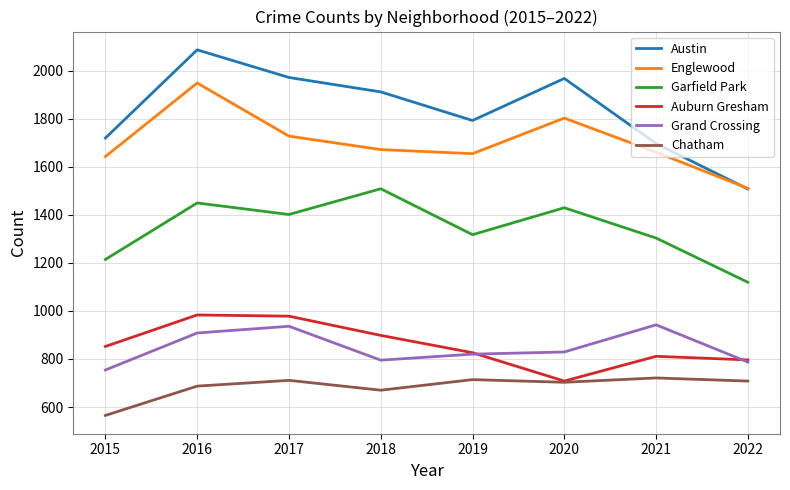

What is the sum of all Auburn Gresham values?

6852